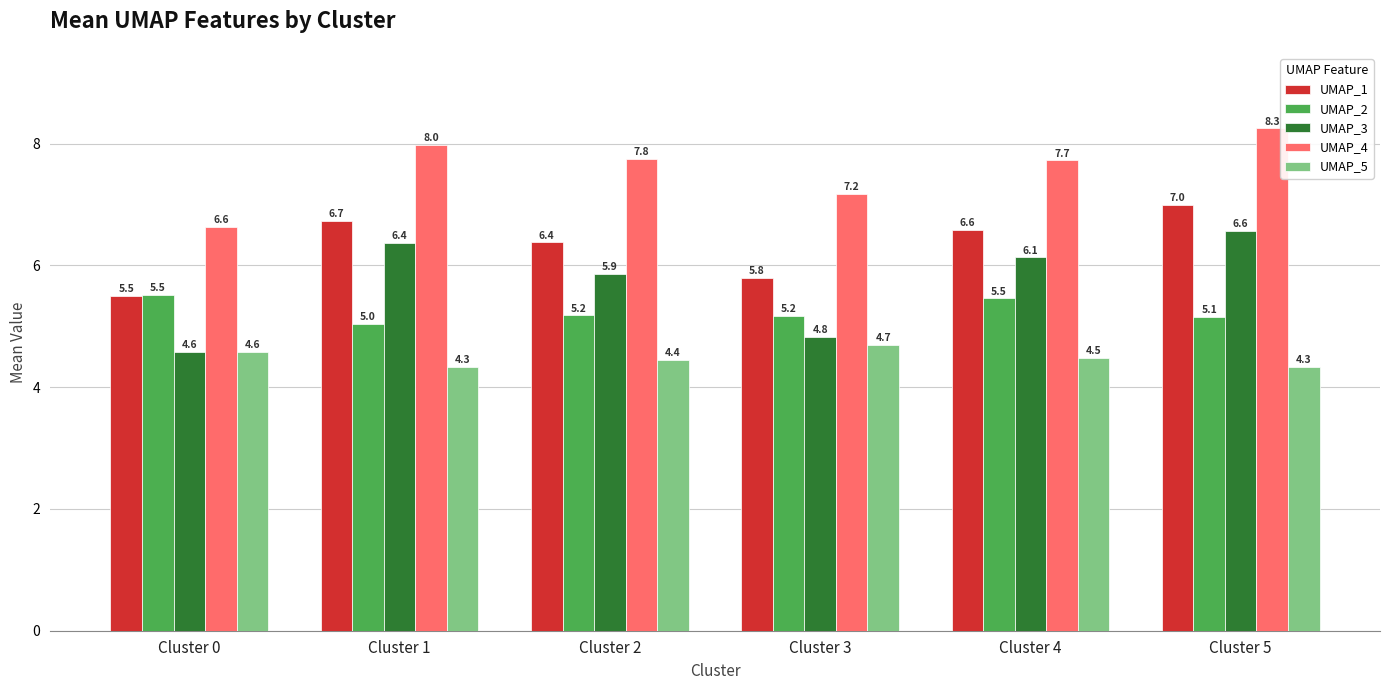

Where does the UMAP_4 series first go above 7?

Cluster 1